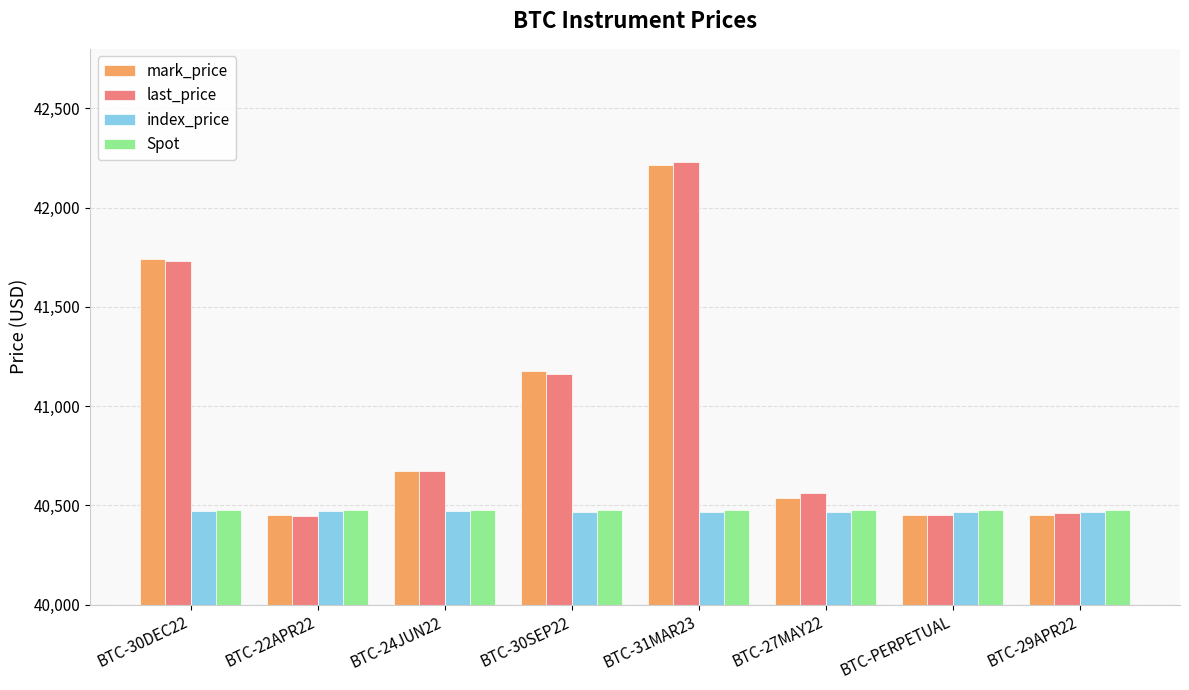

What is the maximum value for Spot?

40476.6